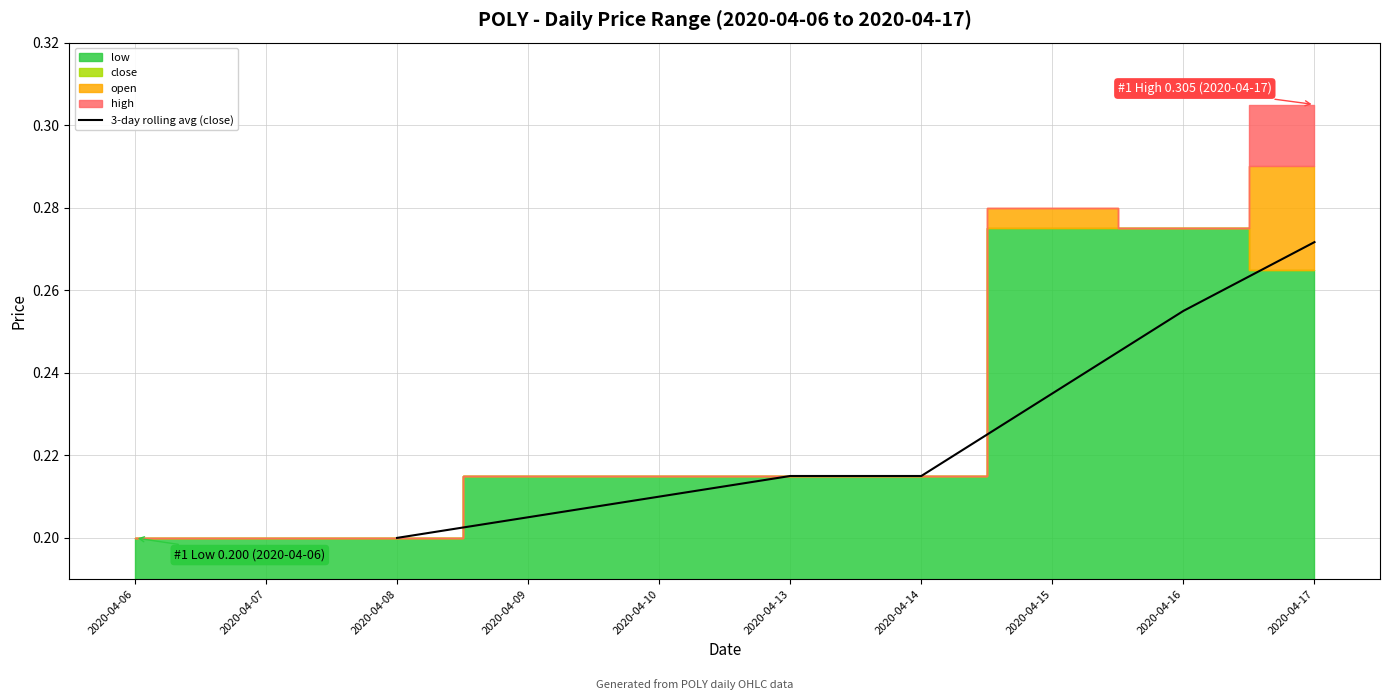

At which label does 3-day rolling avg (close) reach its minimum?

2020-04-08